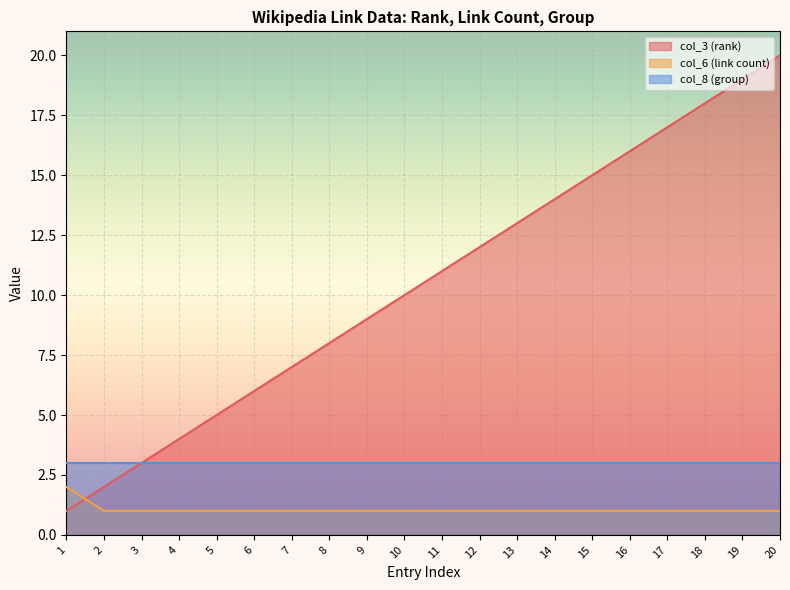

How many col_6 (link count) values are between 1 and 2?

20